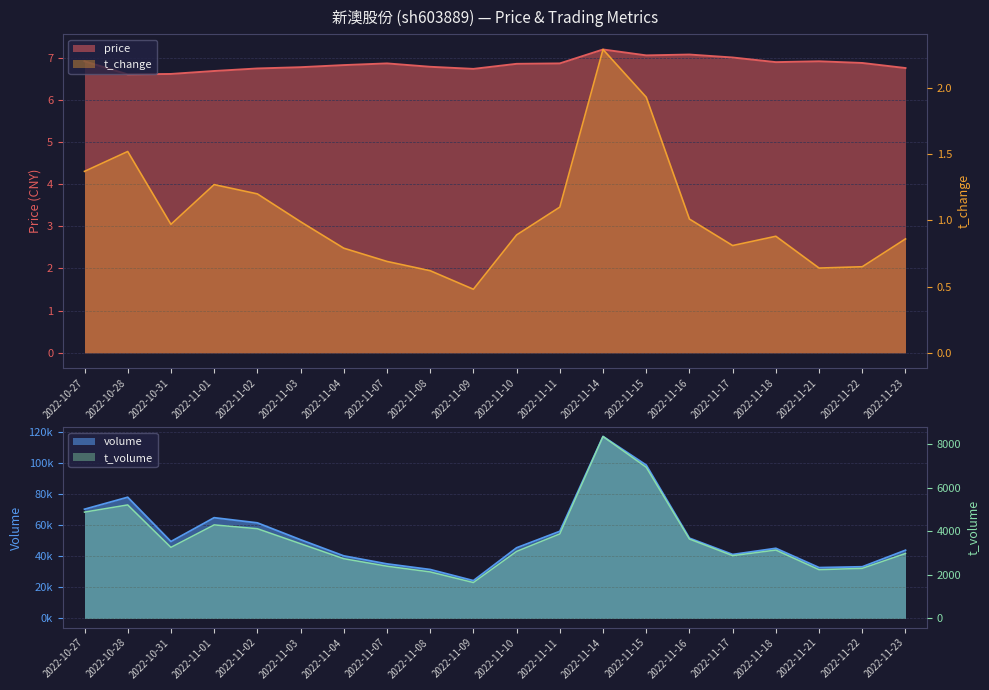

Rank the categories by t_change value from lowest to highest.

2022-11-09, 2022-11-08, 2022-11-21, 2022-11-22, 2022-11-07, 2022-11-04, 2022-11-17, 2022-11-23, 2022-11-18, 2022-11-10, 2022-10-31, 2022-11-03, 2022-11-16, 2022-11-11, 2022-11-02, 2022-11-01, 2022-10-27, 2022-10-28, 2022-11-15, 2022-11-14